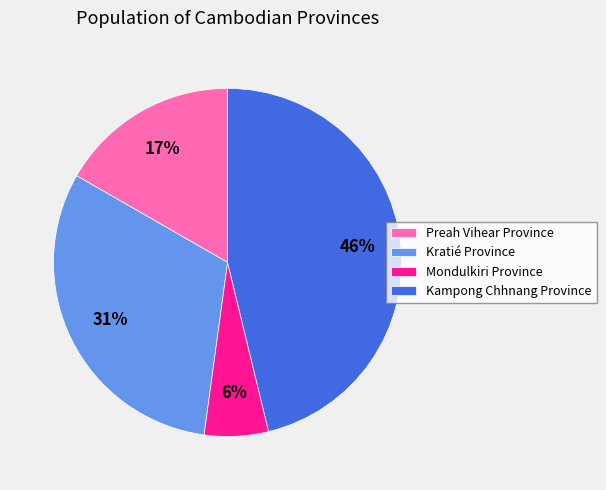

Do Preah Vihear Province and Kratié Province together represent more than half of the pie?

No